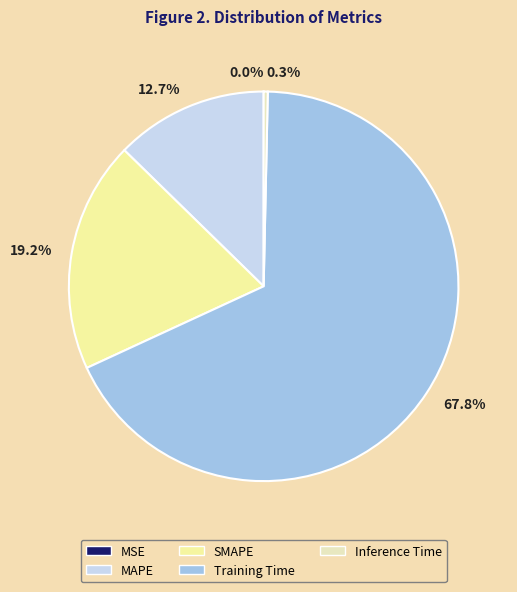

What percentage do MAPE and SMAPE together represent?

31.9%